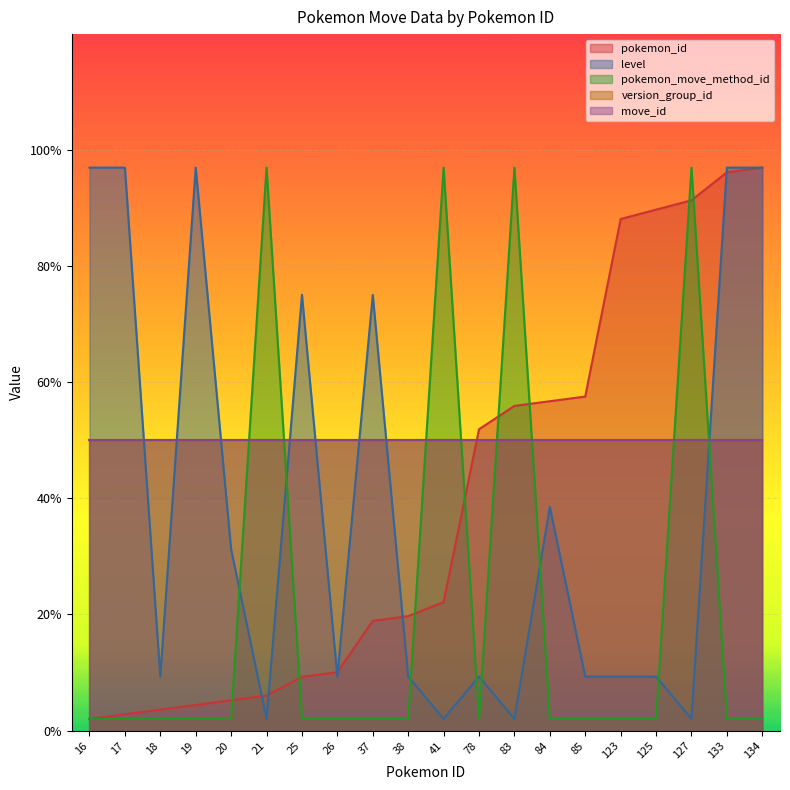

Where is the first local maximum for pokemon_move_method_id?

21